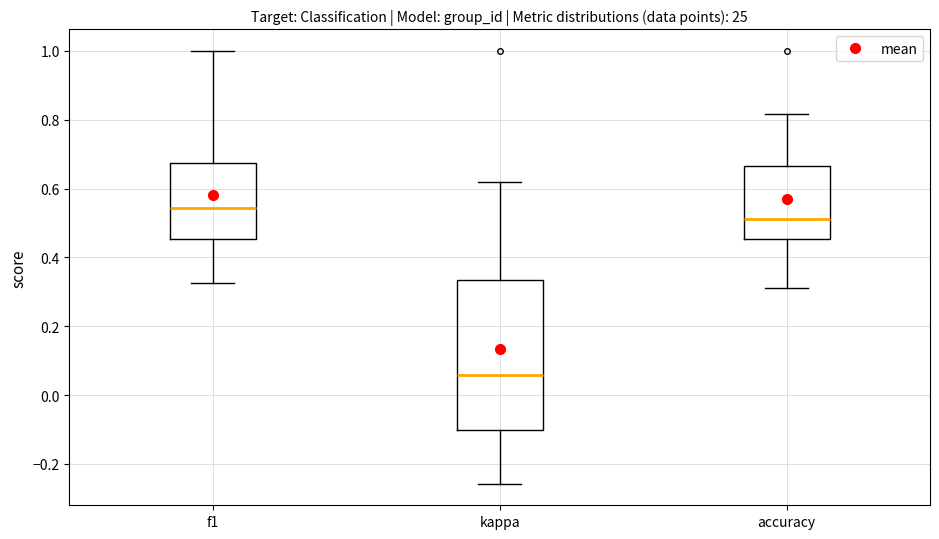

Comparing the boxes themselves (not the whiskers), which one is the tallest?

kappa